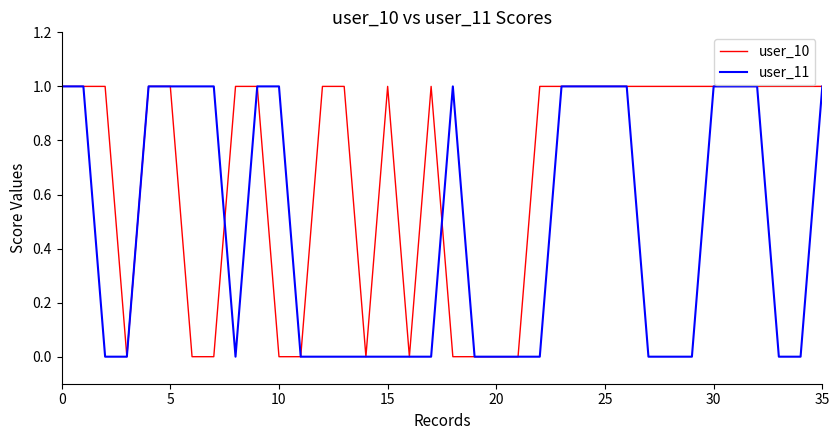

Which series has the largest total across all categories?

user_10